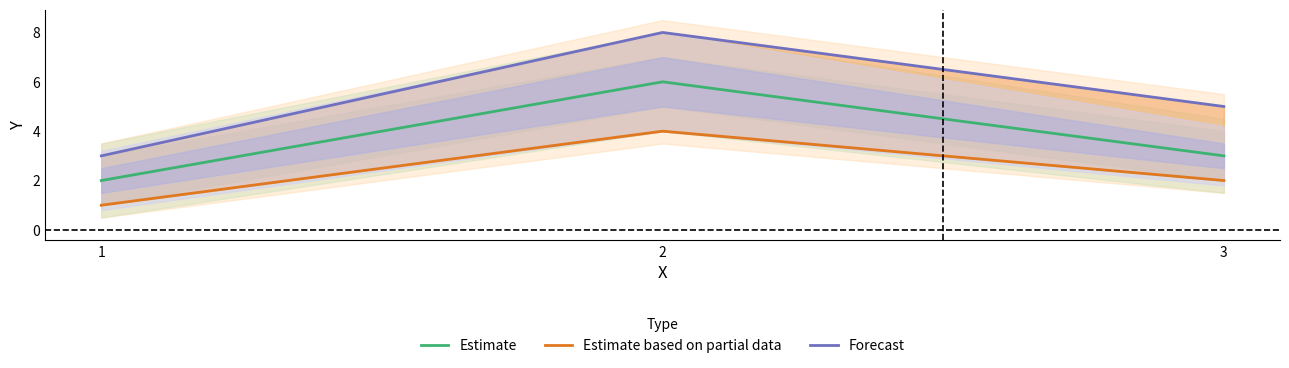

What is the average value of the Estimate based on partial data series?

2